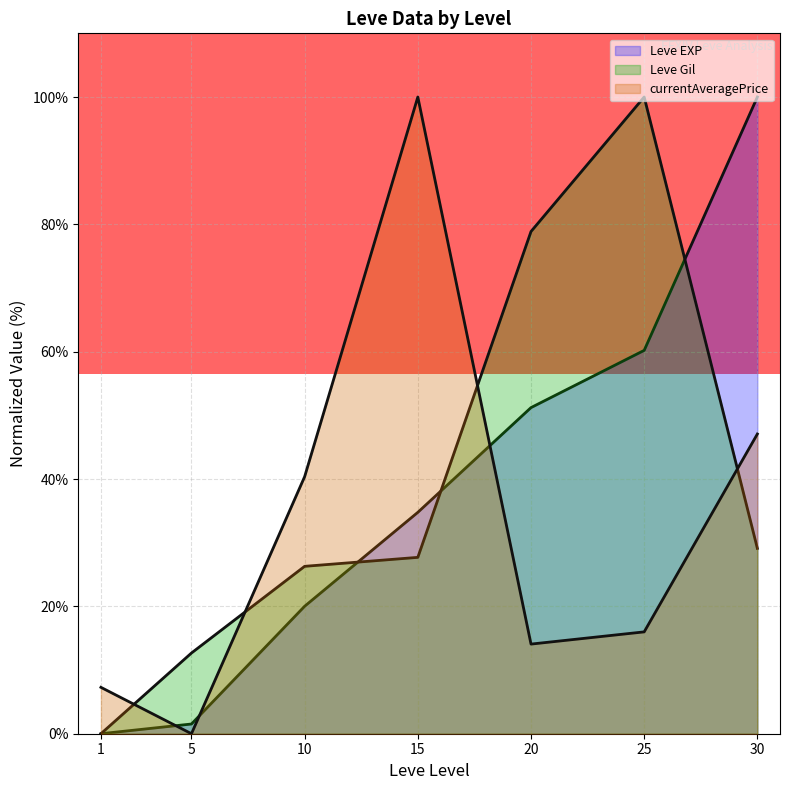

Reading left to right, what are all the values shown in this chart?

Leve EXP: 0.0	1.5	20.0	34.8	51.2	60.2	100.0
Leve Gil: 0.0	12.7	26.3	27.7	78.9	100.0	29.1
currentAveragePrice: 7.3	0.0	40.4	100.0	14.1	16.0	47.1